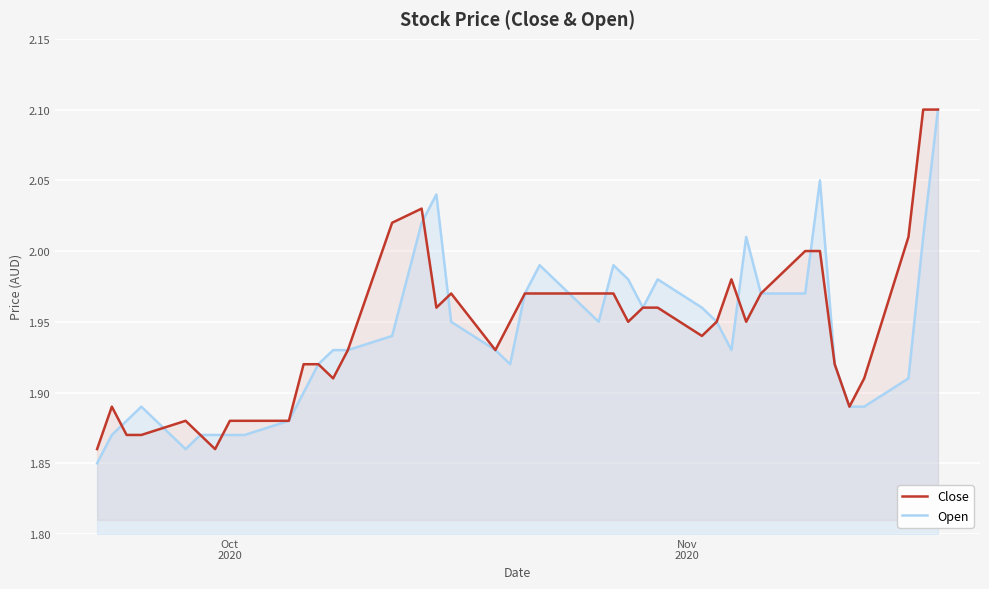

Reading left to right, what are all the values shown in this chart?

Close: 1.9	1.9	1.9	1.9	1.9	1.9	1.9	1.9	1.9	1.9	1.9	1.9	1.9	1.9	2.0	2.0	2.0	2.0	1.9	1.9	2.0	2.0	2.0	2.0	1.9	2.0	2.0	1.9	1.9	2.0	1.9	2.0	2.0	2.0	1.9	1.9	1.9	2.0	2.1	2.1
Open: 1.9	1.9	1.9	1.9	1.9	1.9	1.9	1.9	1.9	1.9	1.9	1.9	1.9	1.9	1.9	2.0	2.0	1.9	1.9	1.9	2.0	2.0	1.9	2.0	2.0	2.0	2.0	2.0	1.9	1.9	2.0	2.0	2.0	2.0	1.9	1.9	1.9	1.9	2.0	2.1